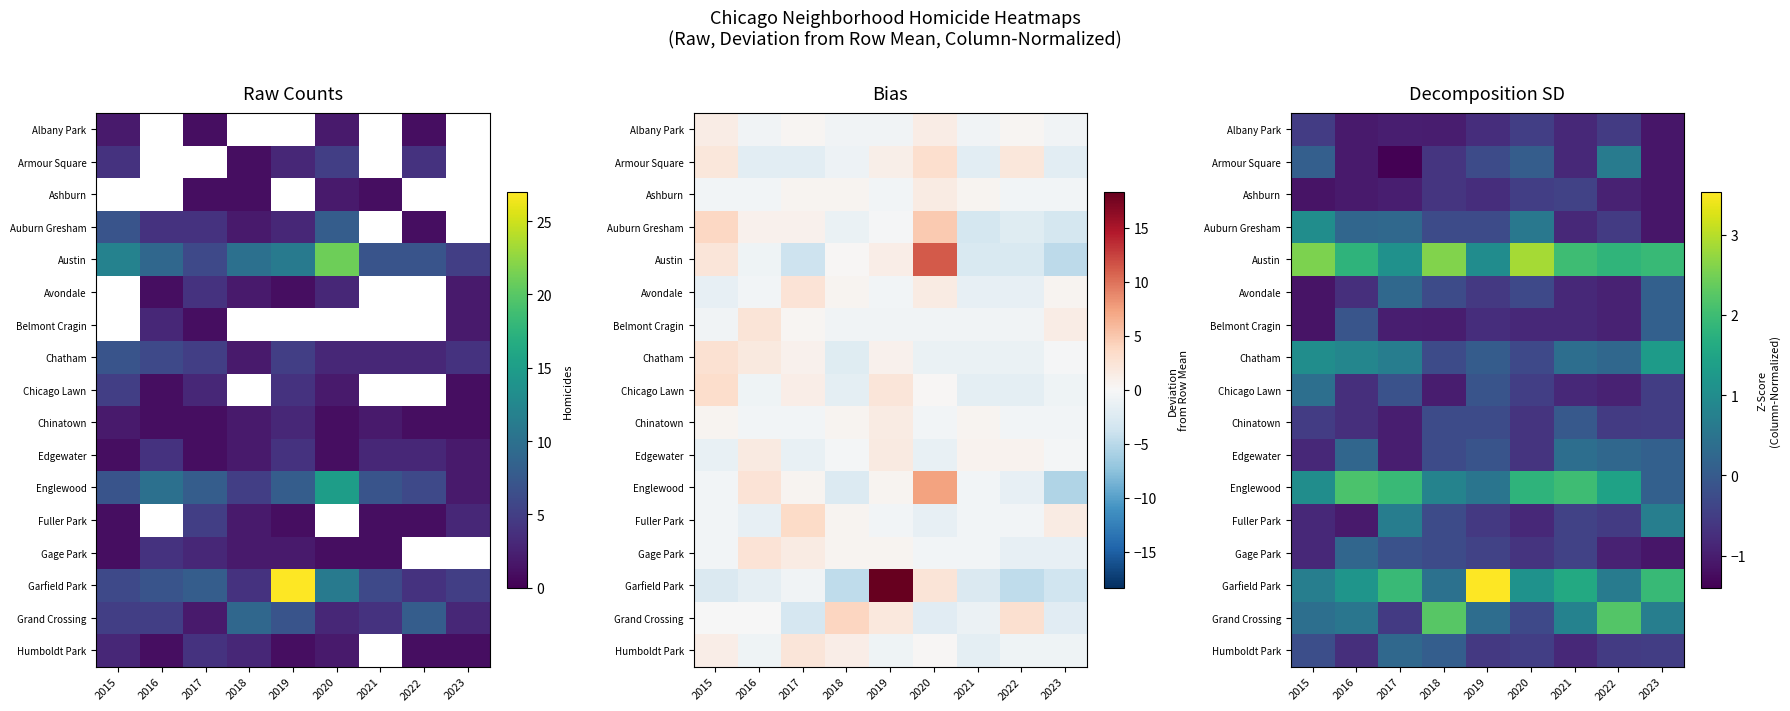

The Avondale series shows 0.1 at 2017. True or false?

False